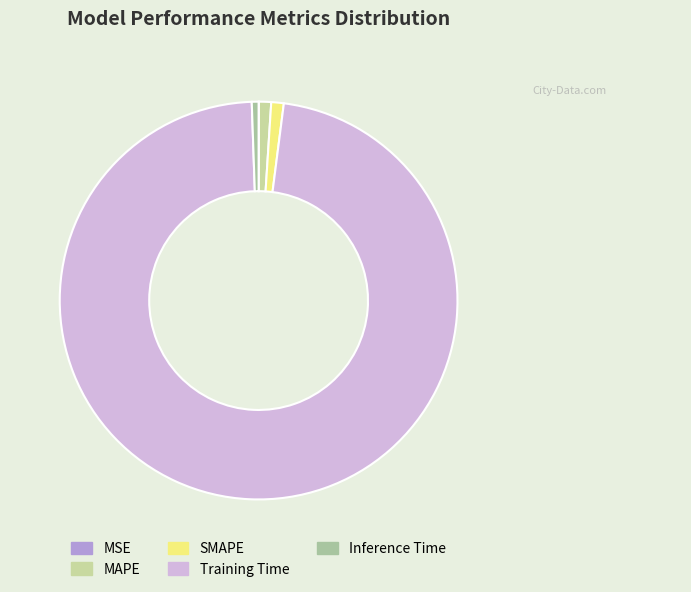

Which category has the smallest portion of the pie?

MSE